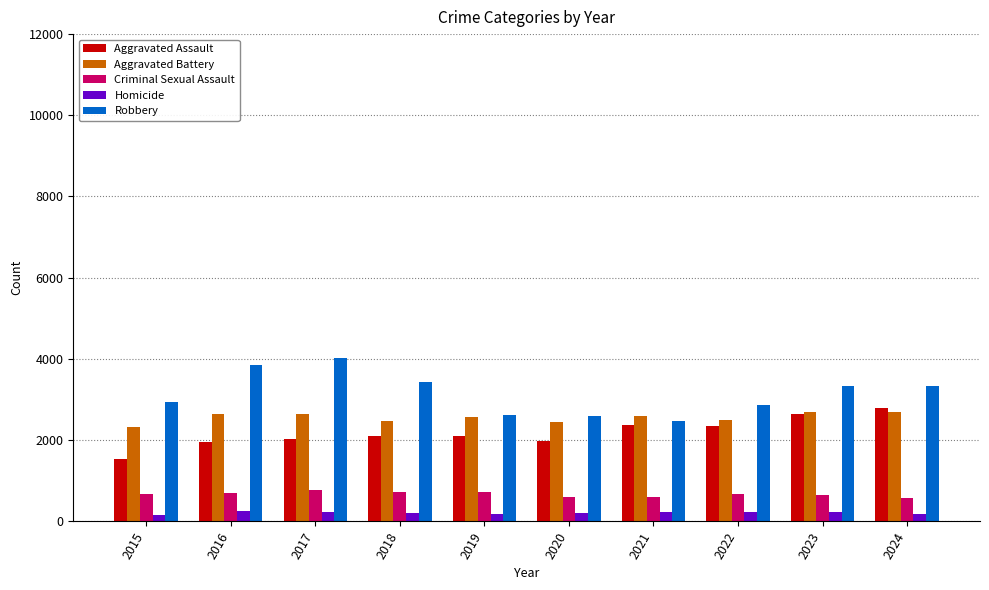

At 2022, list the series in order from largest to smallest.

Robbery, Aggravated Battery, Aggravated Assault, Criminal Sexual Assault, Homicide